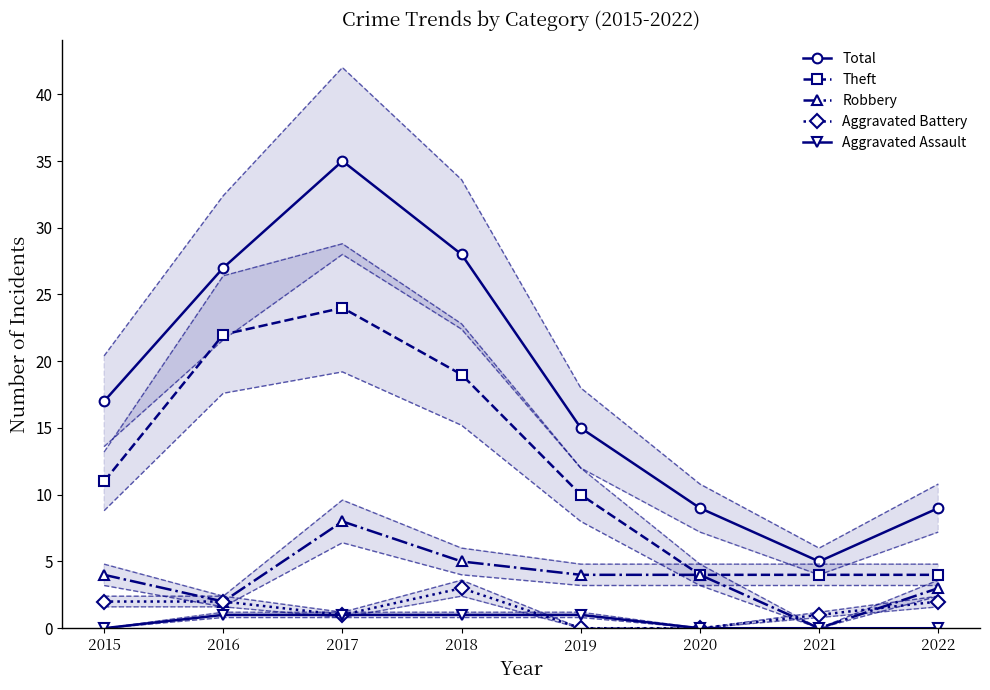

What is the difference between the maximum and minimum values in the Robbery series?

8